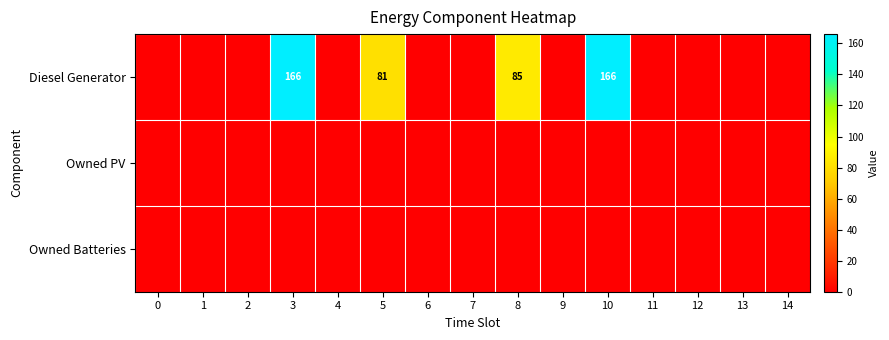

Is it true that row_0 equals 85 at 8?

True